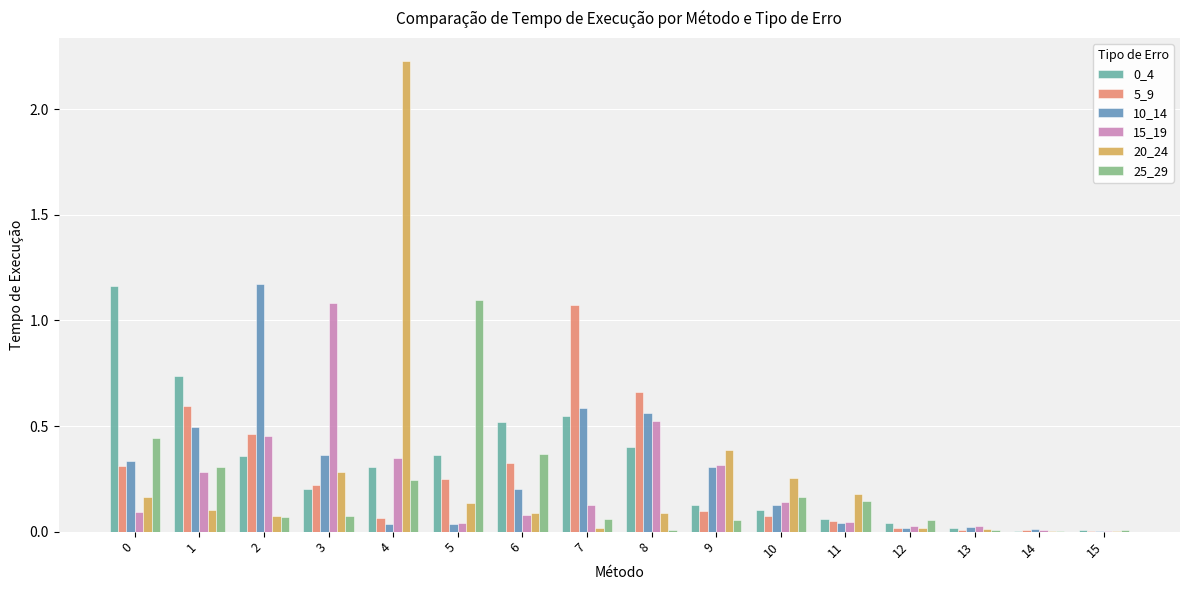

True or false: 20_24 has a value of 0.3 at 3.

True